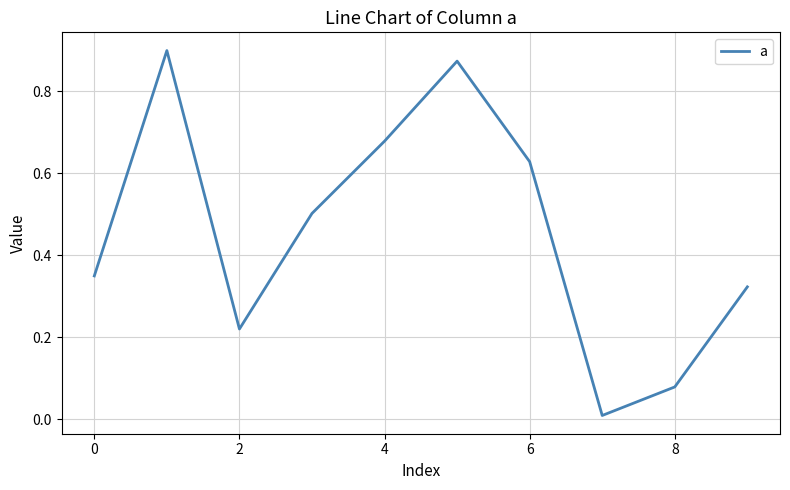

Where is the first local minimum?

2